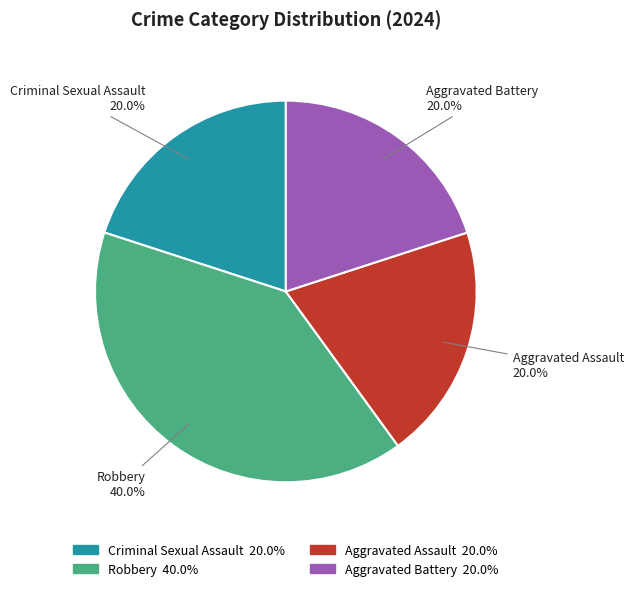

The Robbery slice represents 49% of the pie. True or false?

False